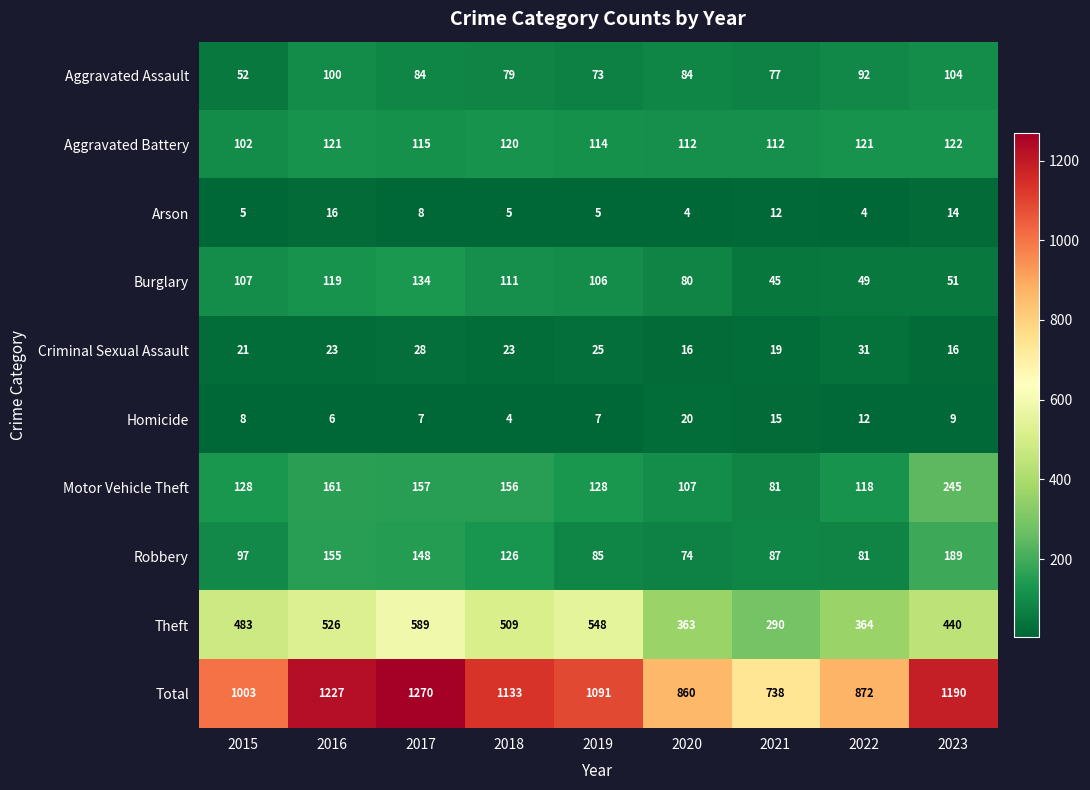

Count the number of data series in this chart.

10